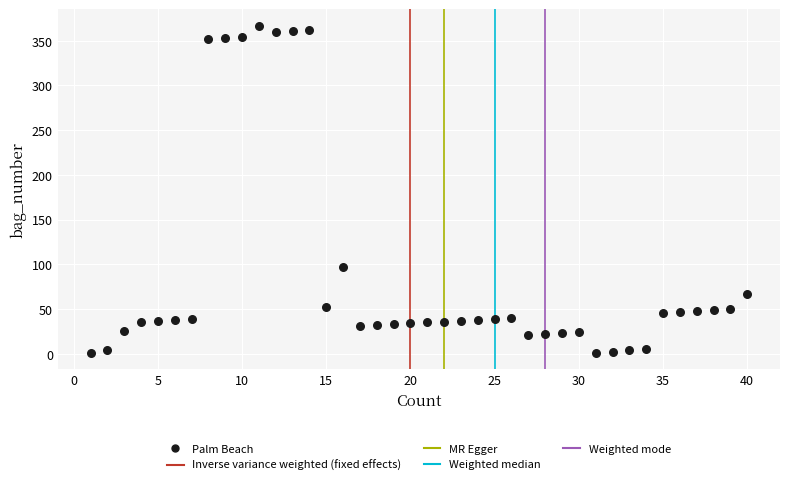

What is the range of Y values (max minus min)?

366